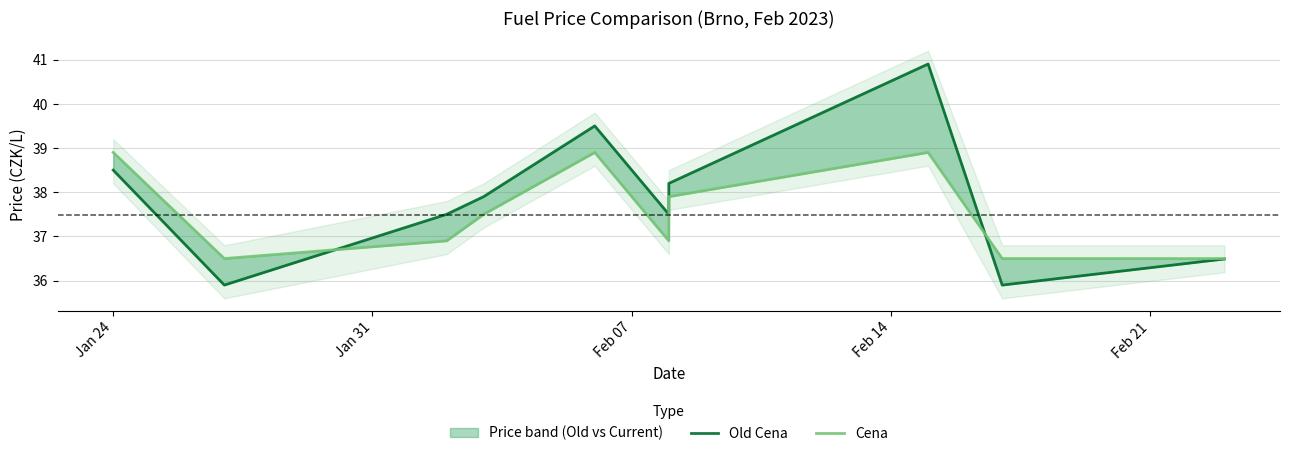

True or false: Old Cena and Cena intersect in this chart.

True